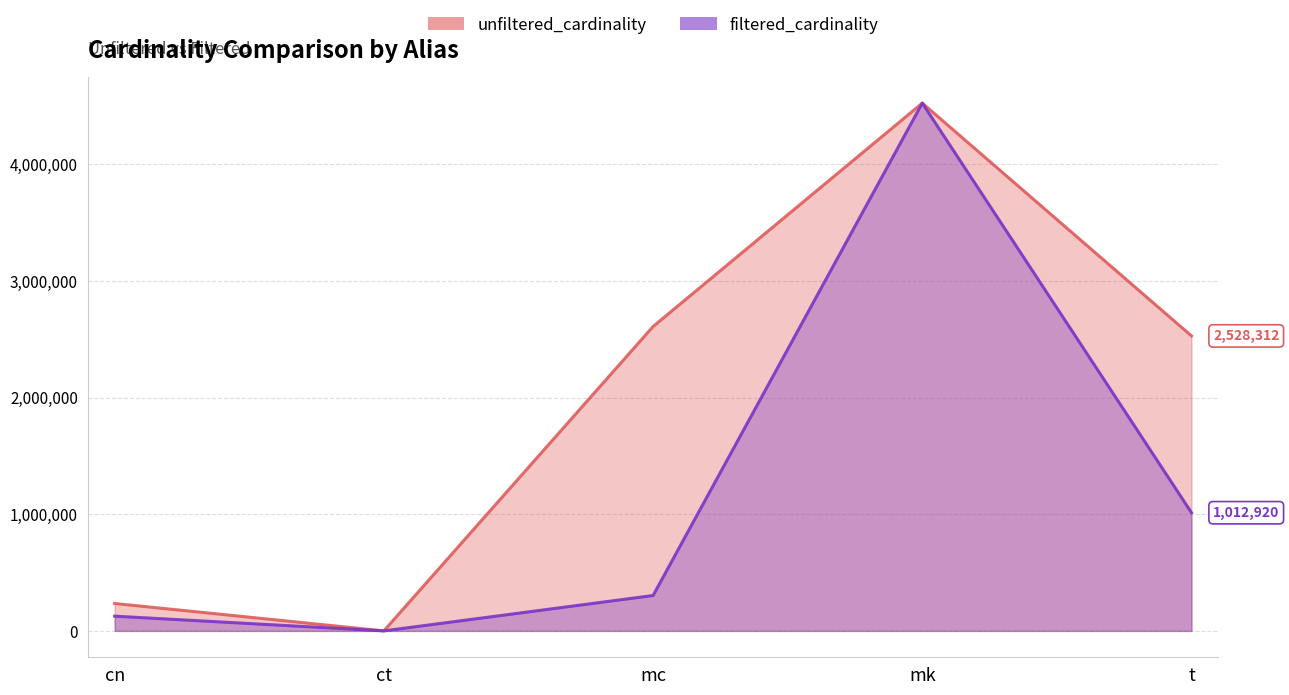

How many lines are shown in the chart?

2